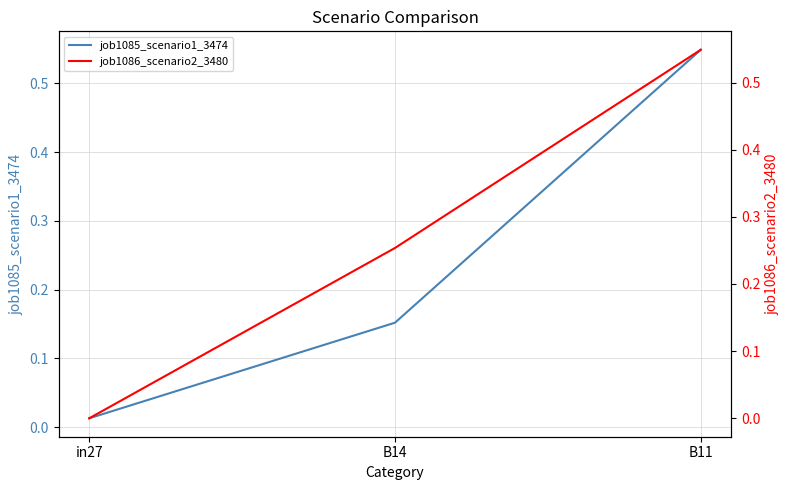

What is the average value of the job1085_scenario1_3474 series?

0.2